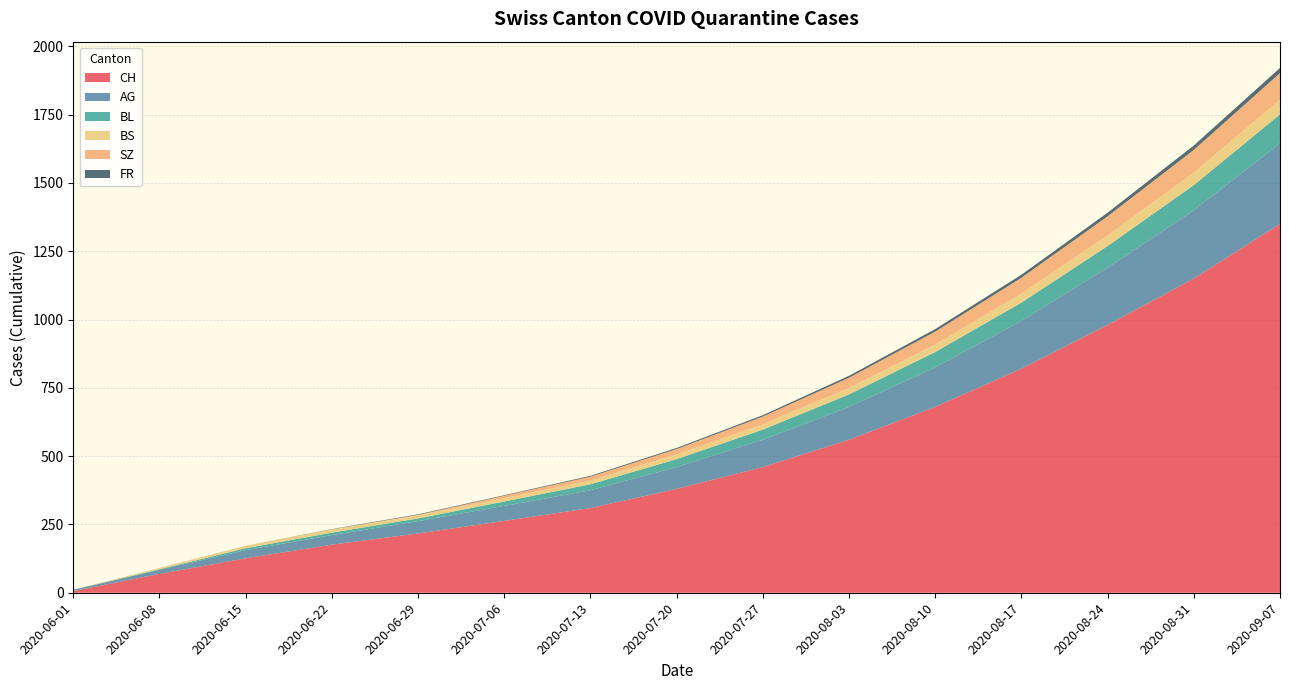

Reading left to right, what are all the values shown in this chart?

CH: 2020-06-01=6	2020-06-08=69	2020-06-15=126	2020-06-22=176	2020-06-29=217	2020-07-06=263	2020-07-13=310	2020-07-20=380	2020-07-27=460	2020-08-03=560	2020-08-10=680	2020-08-17=820	2020-08-24=980	2020-08-31=1150	2020-09-07=1350
AG: 2020-06-01=5	2020-06-08=15	2020-06-15=30	2020-06-22=35	2020-06-29=45	2020-07-06=55	2020-07-13=65	2020-07-20=80	2020-07-27=100	2020-08-03=120	2020-08-10=145	2020-08-17=175	2020-08-24=210	2020-08-31=250	2020-09-07=295
BS: 2020-06-01=0	2020-06-08=5	2020-06-15=9	2020-06-22=11	2020-06-29=11	2020-07-06=12	2020-07-13=14	2020-07-20=17	2020-07-27=20	2020-08-03=24	2020-08-10=28	2020-08-17=33	2020-08-24=39	2020-08-31=46	2020-09-07=54
BL: 2020-06-01=0	2020-06-08=2	2020-06-15=7	2020-06-22=9	2020-06-29=10	2020-07-06=16	2020-07-13=22	2020-07-20=29	2020-07-27=37	2020-08-03=46	2020-08-10=56	2020-08-17=67	2020-08-24=79	2020-08-31=92	2020-09-07=106
SZ: 2020-06-01=0	2020-06-08=0	2020-06-15=0	2020-06-22=1	2020-06-29=2	2020-07-06=9	2020-07-13=14	2020-07-20=20	2020-07-27=28	2020-08-03=37	2020-08-10=47	2020-08-17=58	2020-08-24=70	2020-08-31=83	2020-09-07=97
FR: 2020-06-01=0	2020-06-08=0	2020-06-15=0	2020-06-22=1	2020-06-29=2	2020-07-06=2	2020-07-13=3	2020-07-20=4	2020-07-27=5	2020-08-03=7	2020-08-10=9	2020-08-17=11	2020-08-24=13	2020-08-31=16	2020-09-07=19